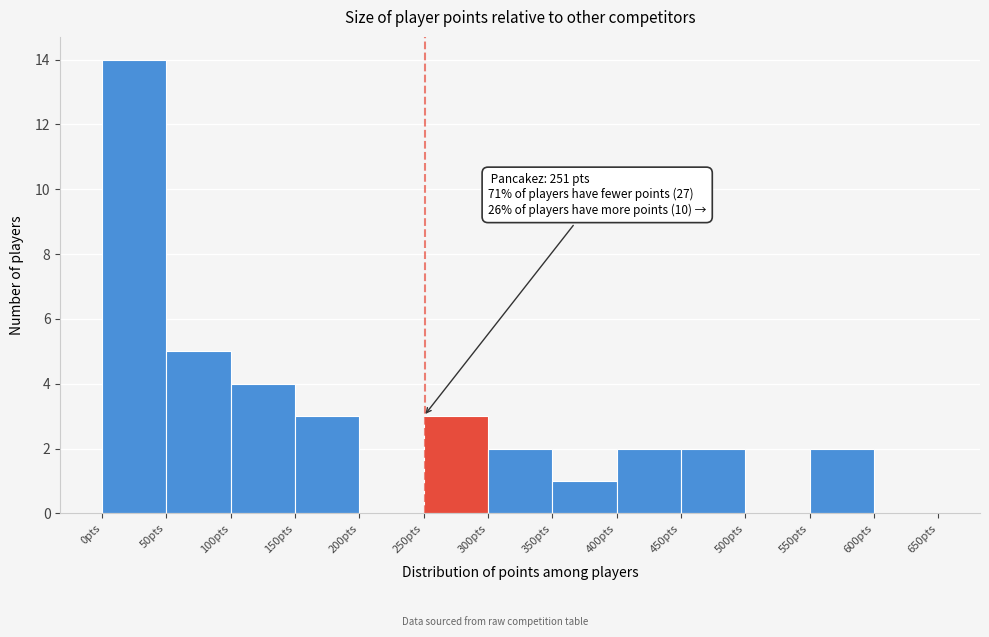

Over which range of the x-axis is the bar tallest?

0 to 50